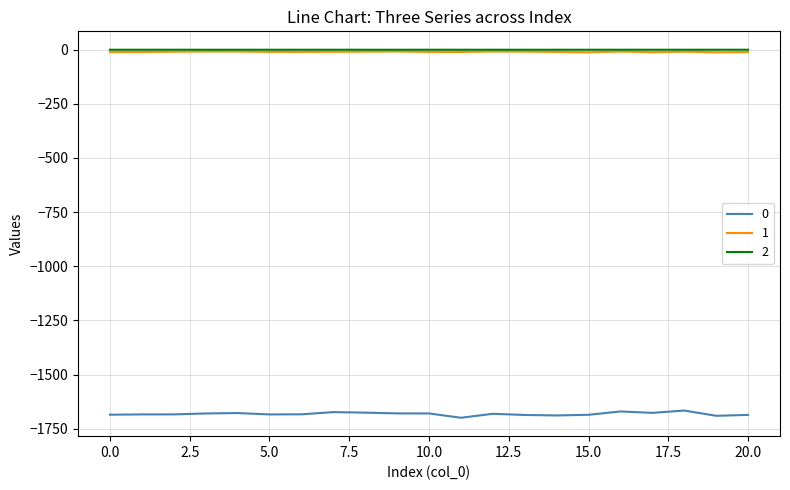

What is the lowest value of the 0 series?

-1699.8